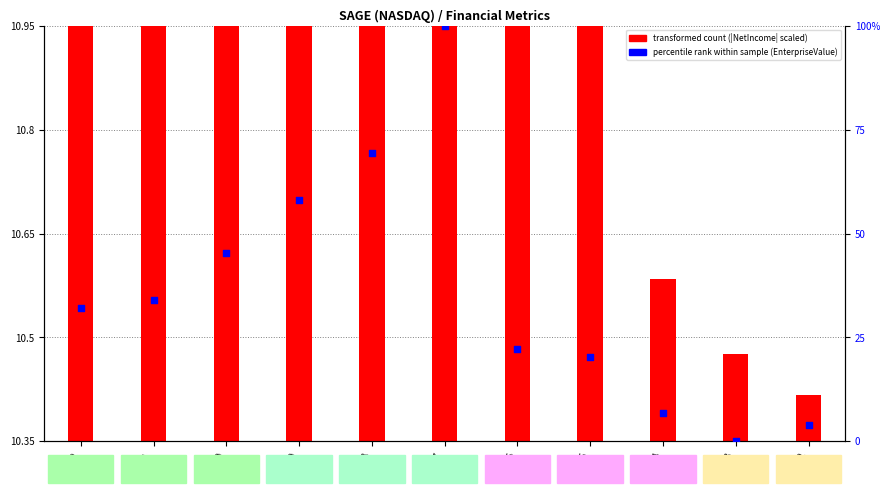

Approximately how many times larger is the value at 2015 compared to 2016?

0.9